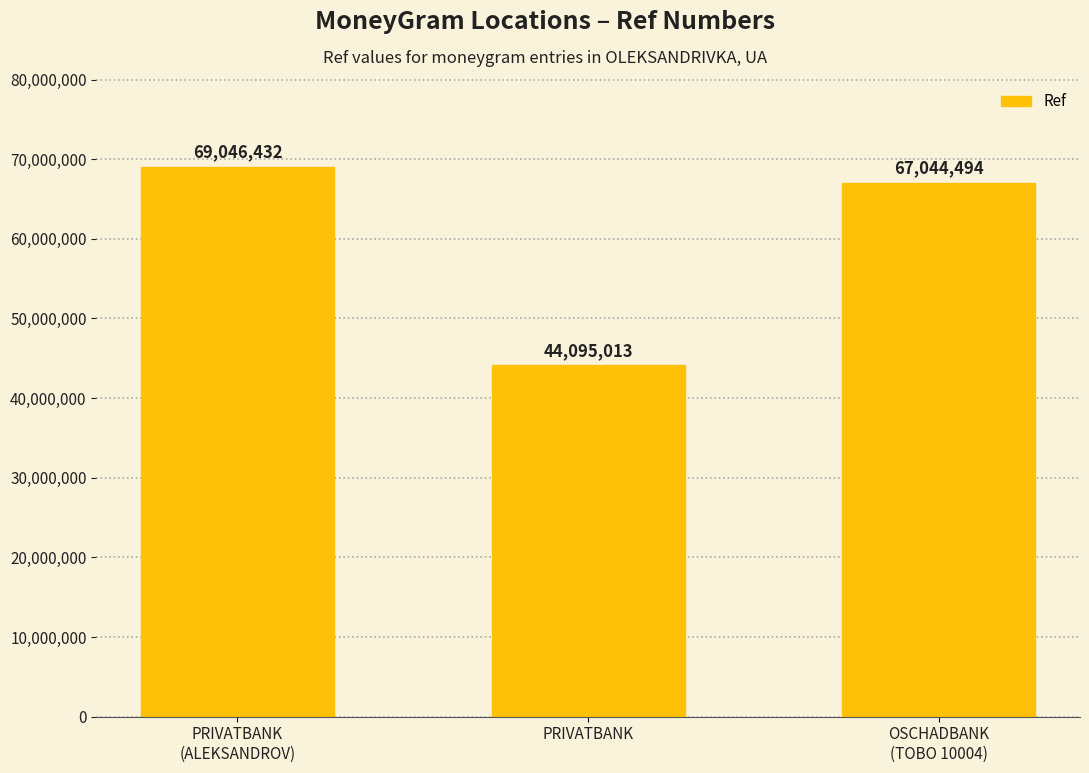

What is the change in value from PRIVATBANK
(ALEKSANDROV) to PRIVATBANK?

-24951419